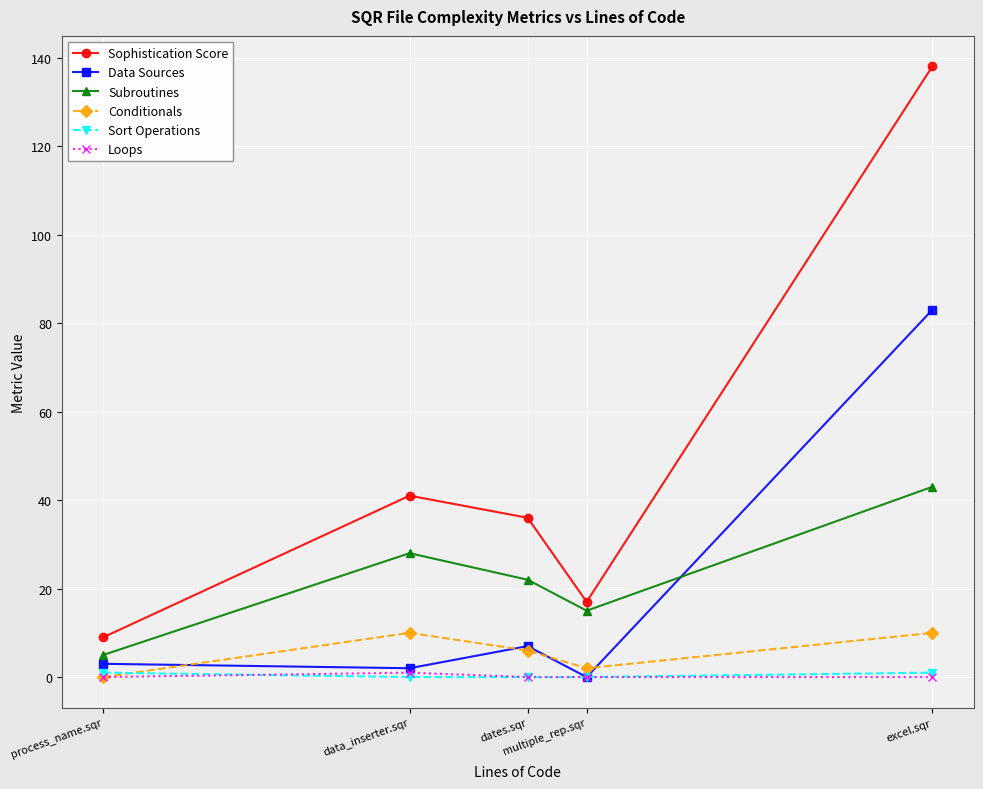

True or false: Conditionals and Subroutines intersect in this chart.

False